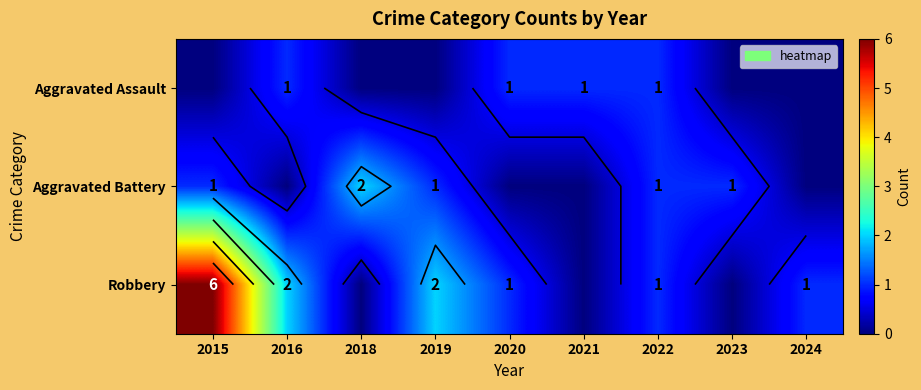

Which has a higher value, 2023 or 2018?

2023